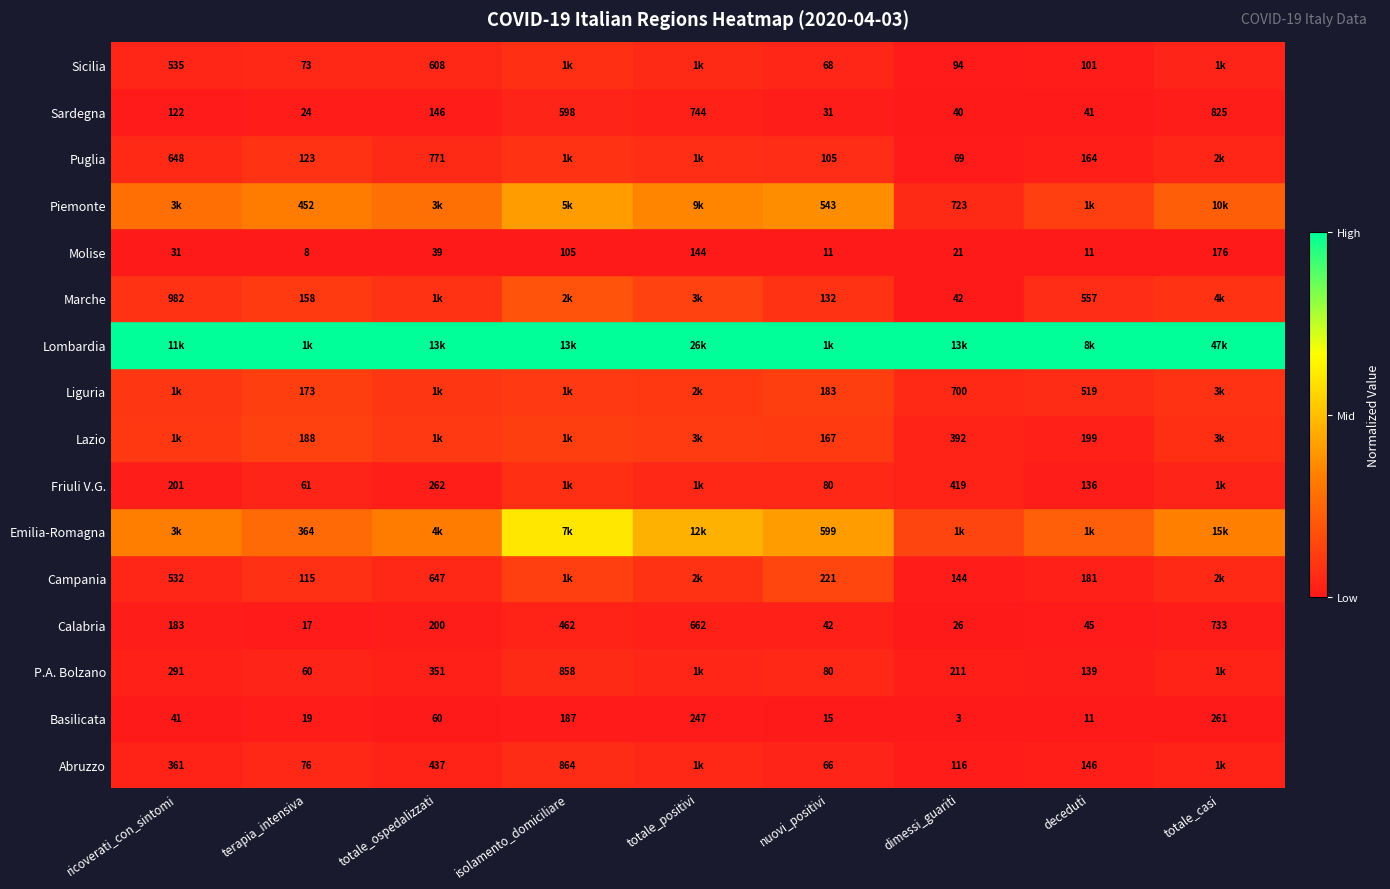

Rank the categories by Calabria value from highest to lowest.

totale_casi, totale_positivi, isolamento_domiciliare, totale_ospedalizzati, ricoverati_con_sintomi, deceduti, nuovi_positivi, dimessi_guariti, terapia_intensiva